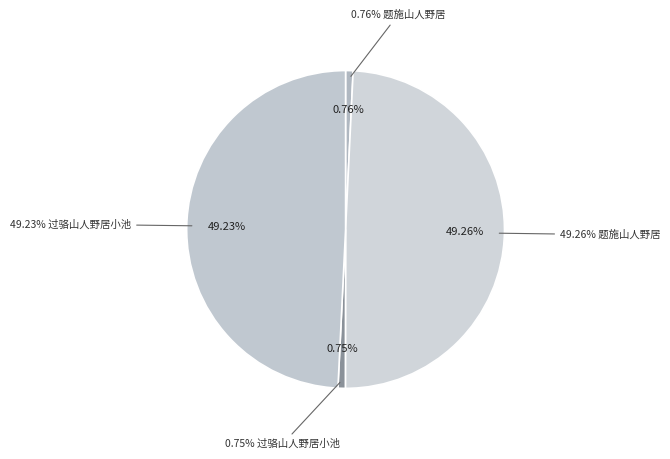

Is it true that 题施山人野居 (1157840) is 49% of the pie?

True